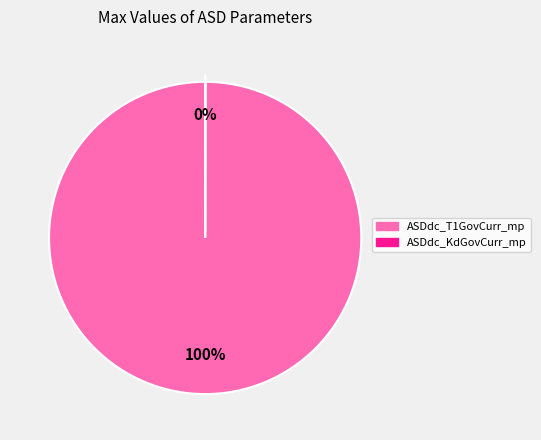

Is it true that ASDdc_T1GovCurr_mp is 100% of the pie?

True